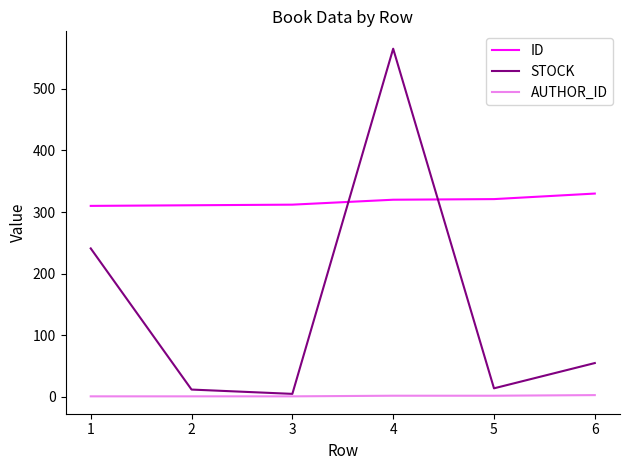

The value of ID at 2 is 424. True or false?

False